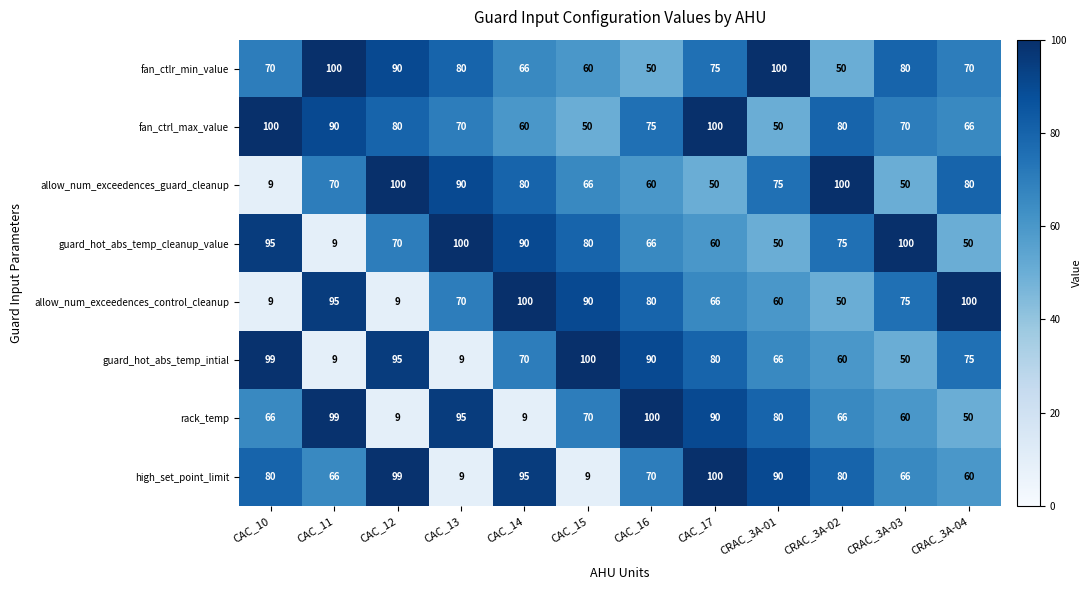

What is the highest value of the guard_hot_abs_temp_cleanup_value series?

100